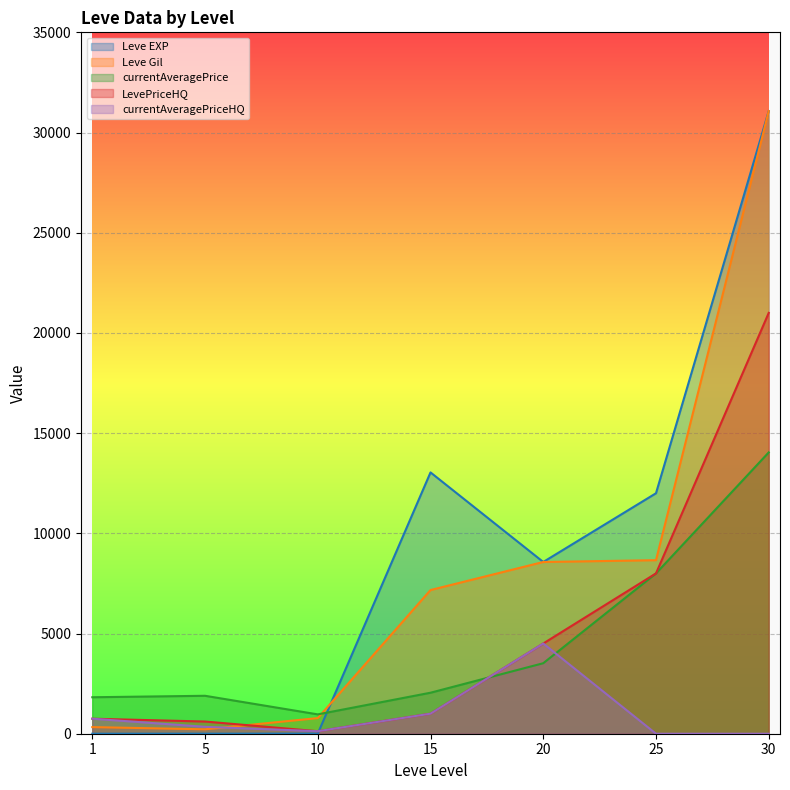

Count the number of data series in this chart.

5